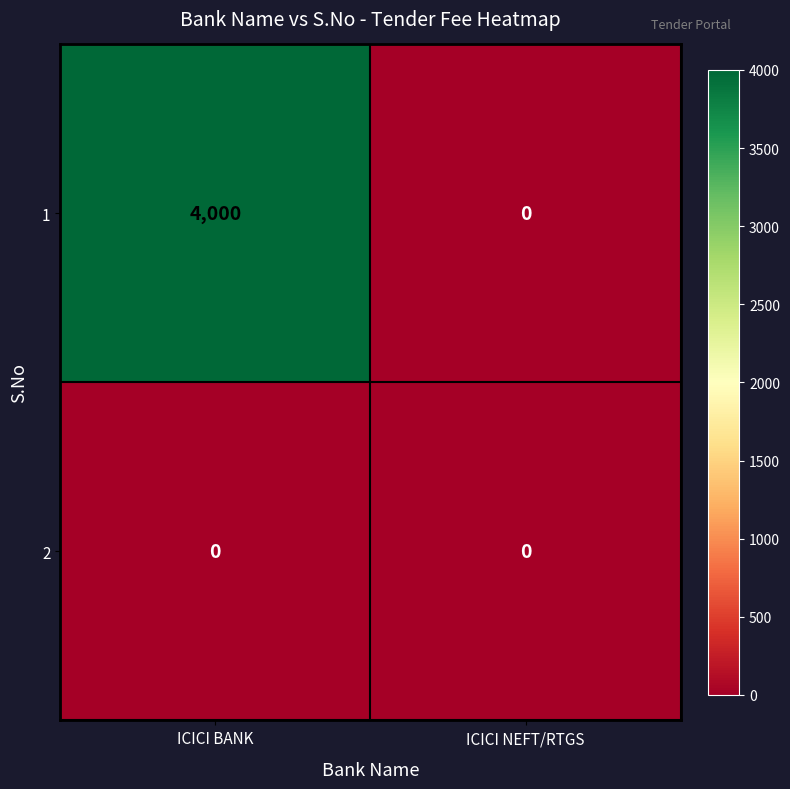

What is the greatest value displayed?

4000